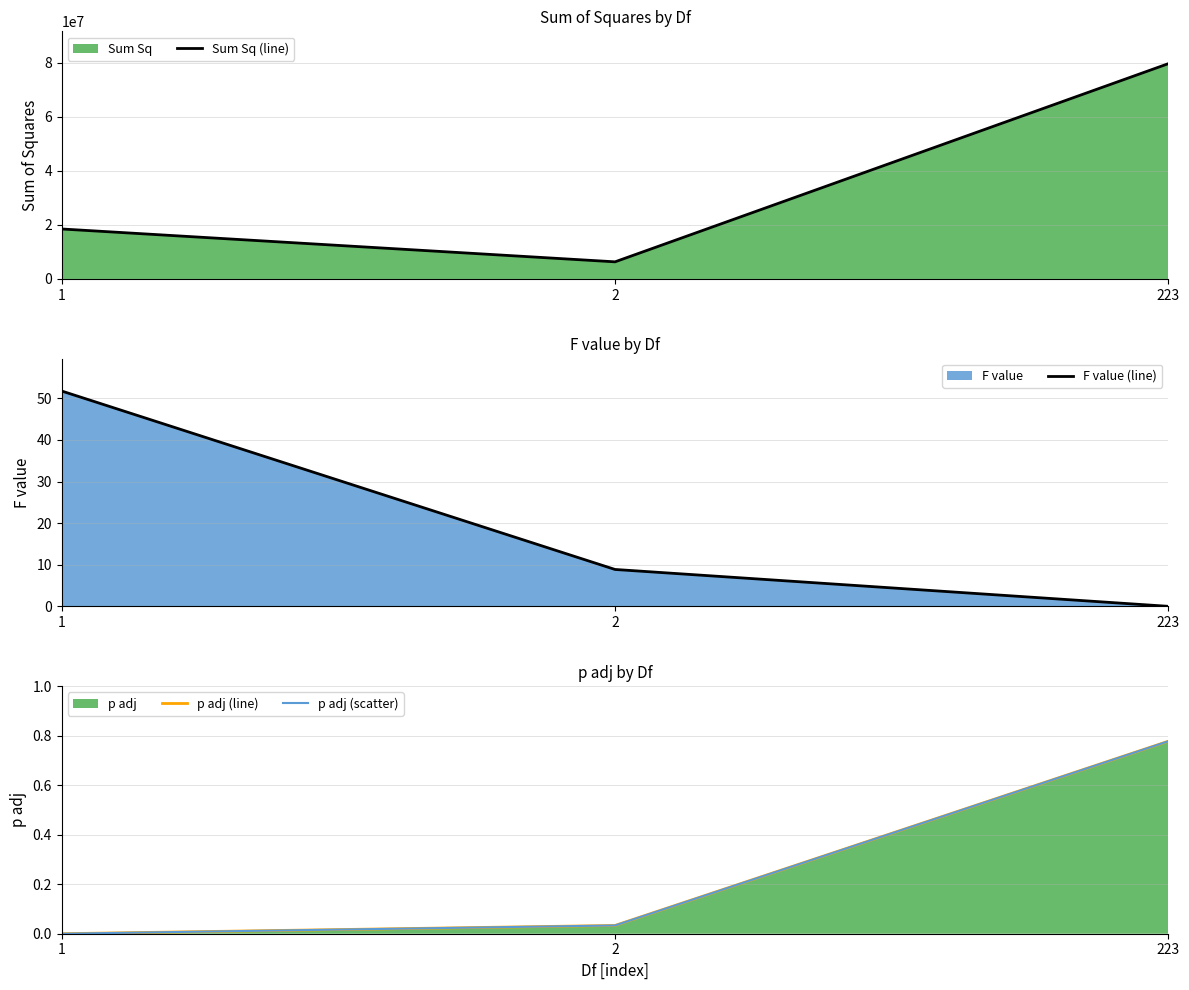

At which category is the sum across all series the highest?

223